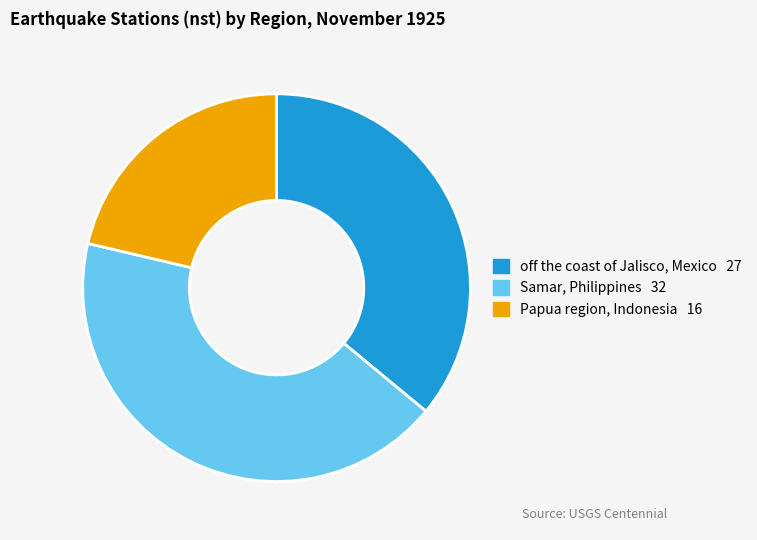

Rank the categories by value from highest to lowest.

Samar, Philippines, off the coast of Jalisco, Mexico, Papua region, Indonesia